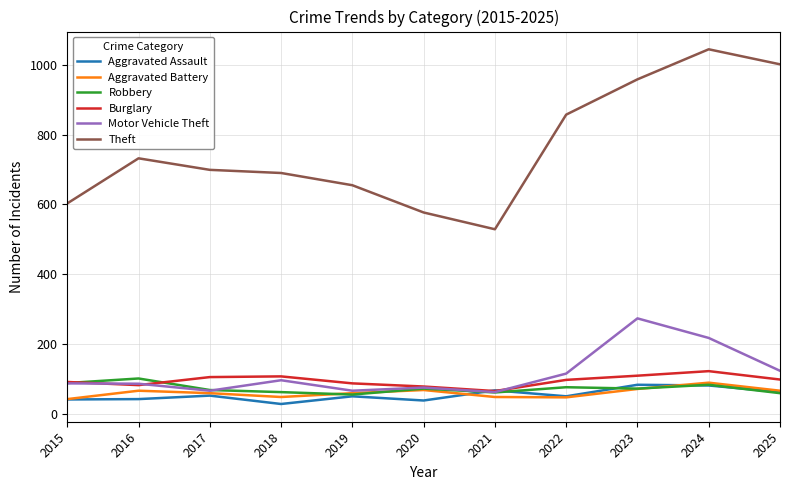

What is the greatest value displayed?

1044